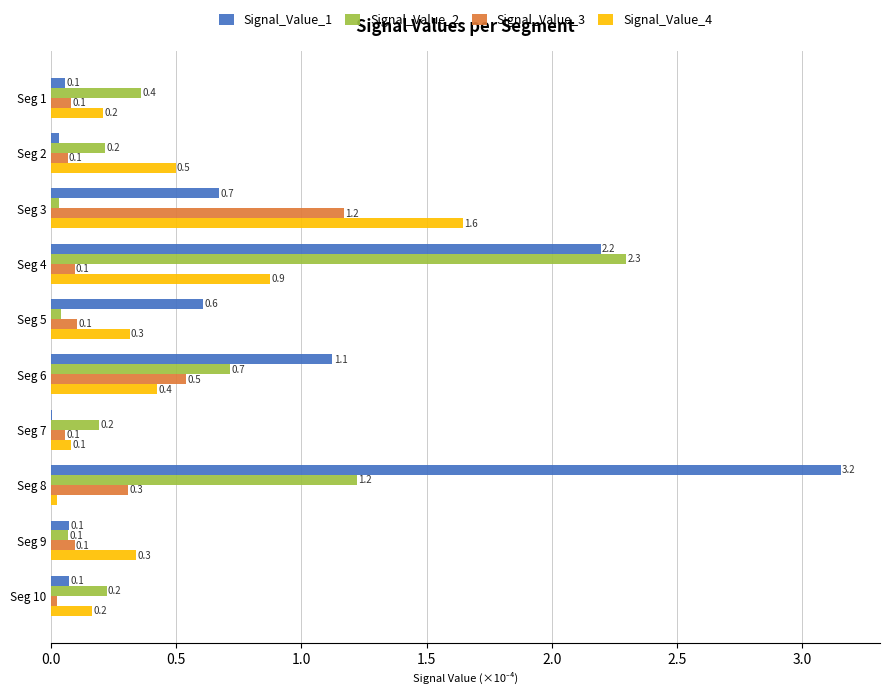

Which series has the largest total across all categories?

Signal_Value_1